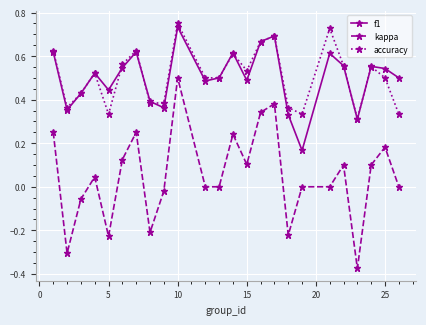

In f1, how many points are lower than both neighbors (excluding endpoints)?

7